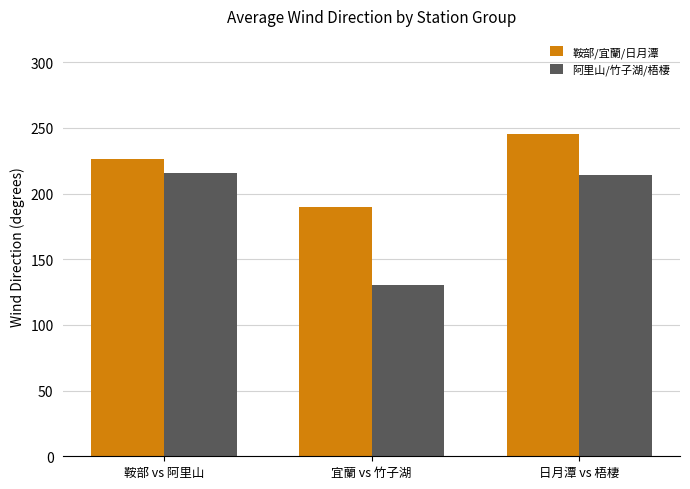

Which series has the largest total across all categories?

鞍部/宜蘭/日月潭